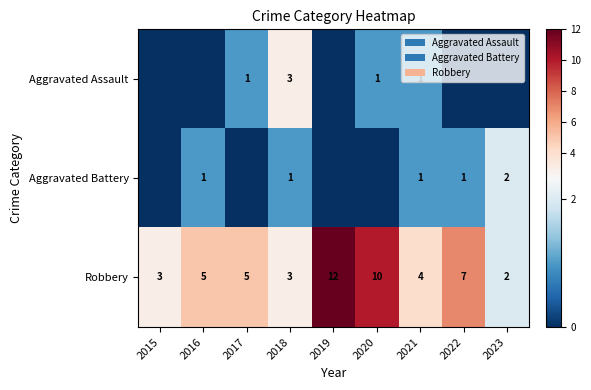

Rank the series at 2023 from lowest to highest value.

Aggravated Assault, Aggravated Battery, Robbery